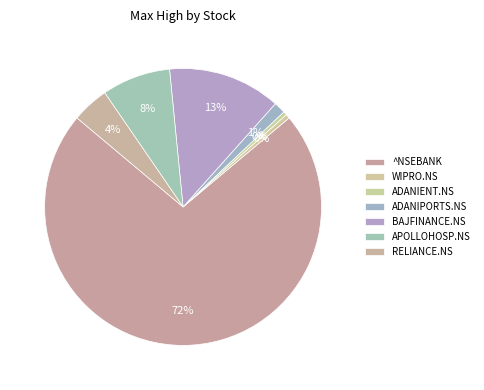

What percentage is the BAJFINANCE.NS slice, to the nearest percent?

13%